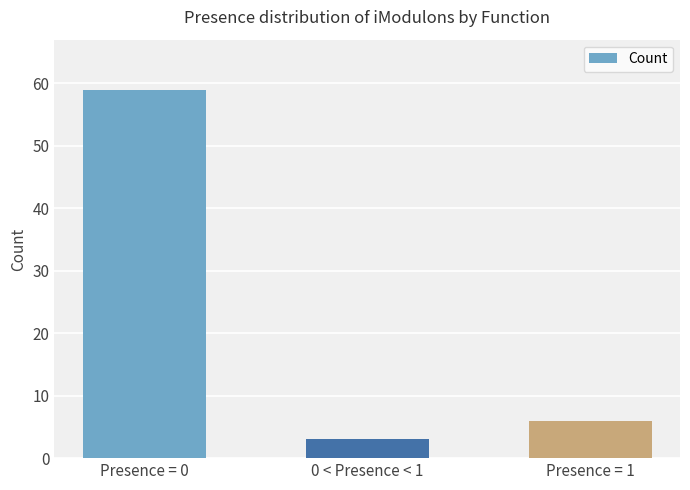

What is the average value?

23